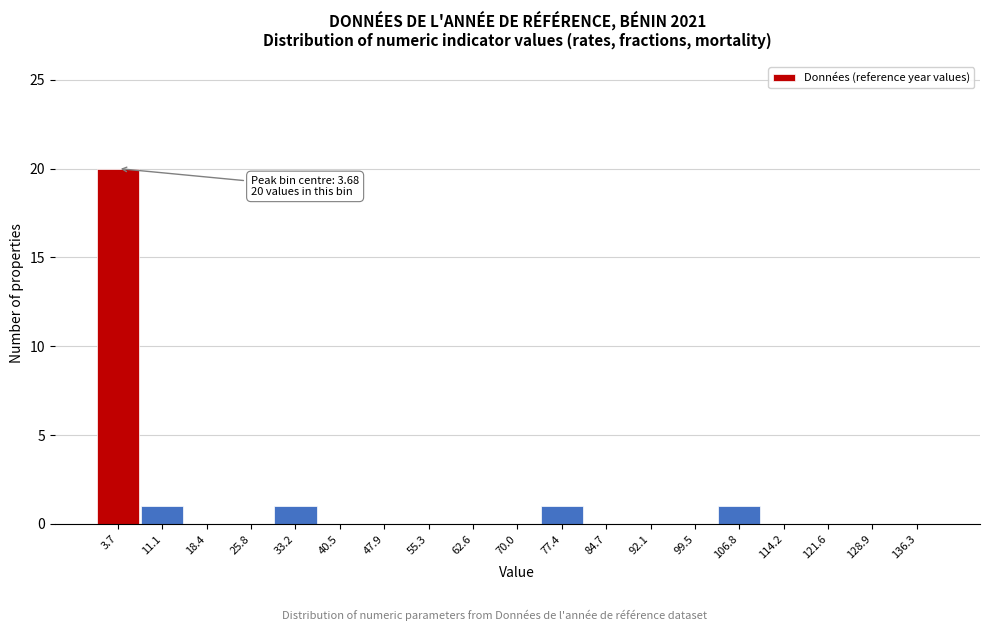

Over which range of the x-axis is the bar tallest?

0 to 7